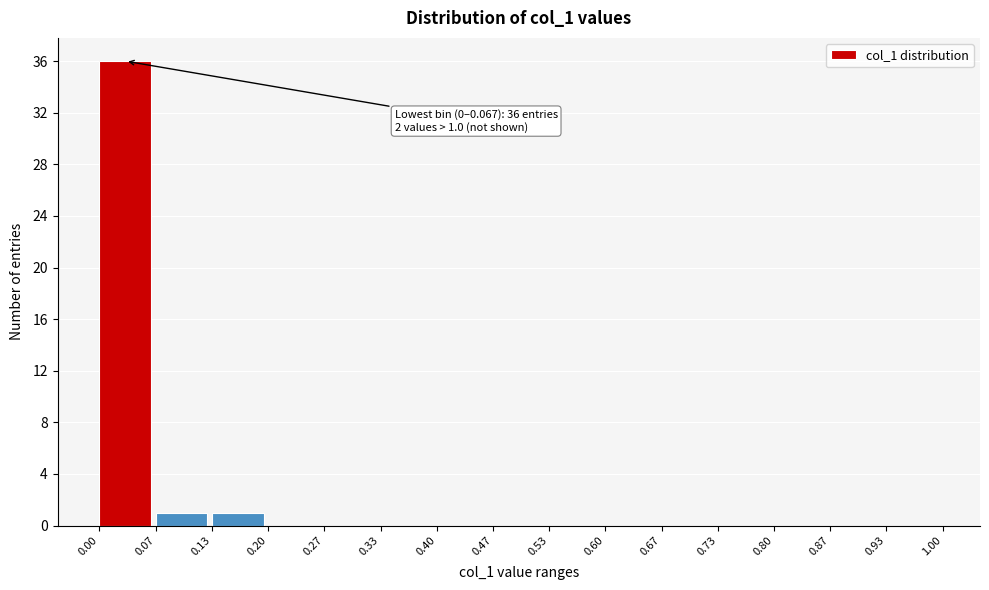

Over which range of the x-axis is the bar tallest?

0.00 to 0.07